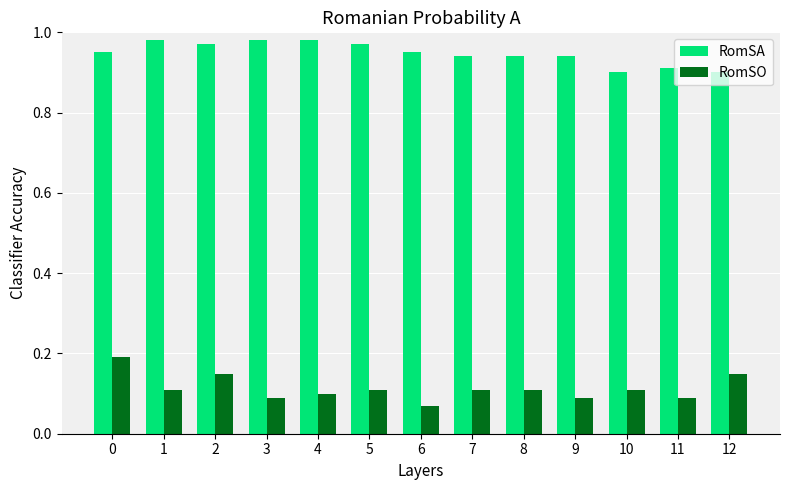

How many groups of bars are there?

13